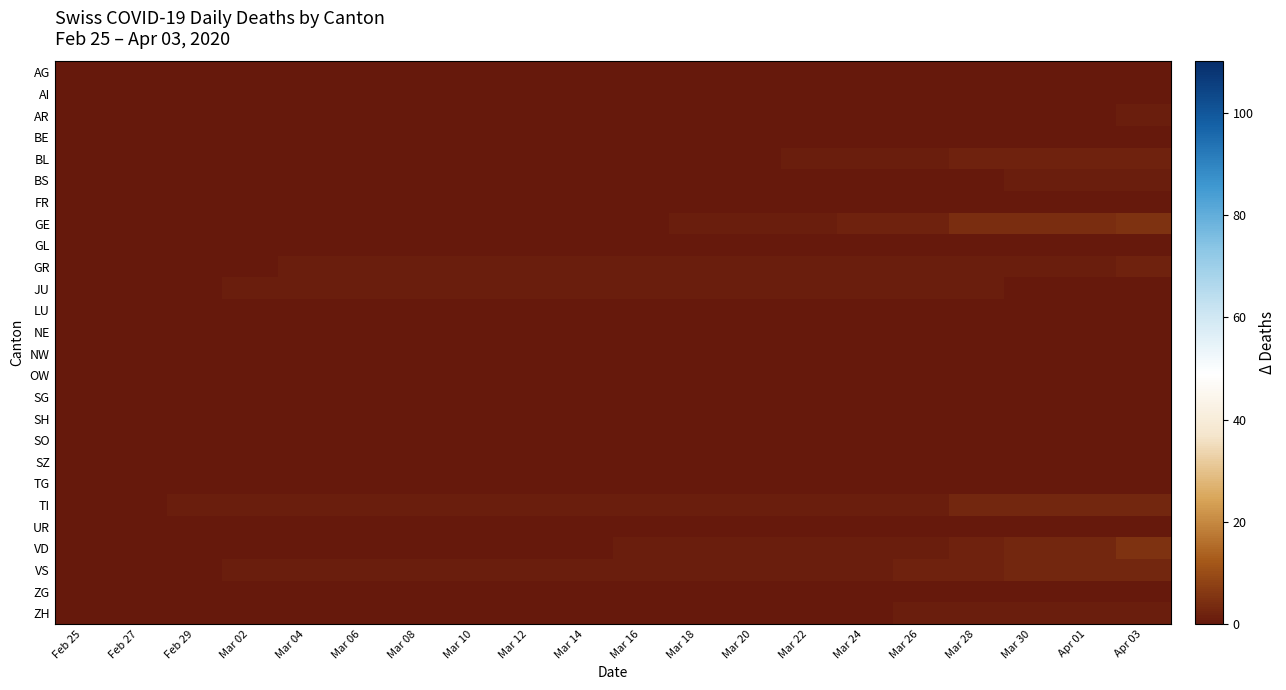

Reading left to right, list all the values displayed in this chart.

AG: Feb 25=0	Feb 27=0	Feb 29=0	Mar 02=0	Mar 04=0	Mar 06=0	Mar 08=0	Mar 10=0	Mar 12=0	Mar 14=0	Mar 16=0	Mar 18=0	Mar 20=0	Mar 22=0	Mar 24=0	Mar 26=0	Mar 28=0	Mar 30=0	Apr 01=0	Apr 03=0
AI: Feb 25=0	Feb 27=0	Feb 29=0	Mar 02=0	Mar 04=0	Mar 06=0	Mar 08=0	Mar 10=0	Mar 12=0	Mar 14=0	Mar 16=0	Mar 18=0	Mar 20=0	Mar 22=0	Mar 24=0	Mar 26=0	Mar 28=0	Mar 30=0	Apr 01=0	Apr 03=0
AR: Feb 25=0	Feb 27=0	Feb 29=0	Mar 02=0	Mar 04=0	Mar 06=0	Mar 08=0	Mar 10=0	Mar 12=0	Mar 14=0	Mar 16=0	Mar 18=0	Mar 20=0	Mar 22=0	Mar 24=0	Mar 26=0	Mar 28=0	Mar 30=0	Apr 01=0	Apr 03=1
BE: Feb 25=0	Feb 27=0	Feb 29=0	Mar 02=0	Mar 04=0	Mar 06=0	Mar 08=0	Mar 10=0	Mar 12=0	Mar 14=0	Mar 16=0	Mar 18=0	Mar 20=0	Mar 22=0	Mar 24=0	Mar 26=0	Mar 28=0	Mar 30=0	Apr 01=0	Apr 03=0
BL: Feb 25=0	Feb 27=0	Feb 29=0	Mar 02=0	Mar 04=0	Mar 06=0	Mar 08=0	Mar 10=0	Mar 12=0	Mar 14=0	Mar 16=0	Mar 18=0	Mar 20=0	Mar 22=1	Mar 24=1	Mar 26=1	Mar 28=2	Mar 30=2	Apr 01=2	Apr 03=2
BS: Feb 25=0	Feb 27=0	Feb 29=0	Mar 02=0	Mar 04=0	Mar 06=0	Mar 08=0	Mar 10=0	Mar 12=0	Mar 14=0	Mar 16=0	Mar 18=0	Mar 20=0	Mar 22=0	Mar 24=0	Mar 26=0	Mar 28=0	Mar 30=1	Apr 01=1	Apr 03=1
FR: Feb 25=0	Feb 27=0	Feb 29=0	Mar 02=0	Mar 04=0	Mar 06=0	Mar 08=0	Mar 10=0	Mar 12=0	Mar 14=0	Mar 16=0	Mar 18=0	Mar 20=0	Mar 22=0	Mar 24=0	Mar 26=0	Mar 28=0	Mar 30=0	Apr 01=0	Apr 03=0
GE: Feb 25=0	Feb 27=0	Feb 29=0	Mar 02=0	Mar 04=0	Mar 06=0	Mar 08=0	Mar 10=0	Mar 12=0	Mar 14=0	Mar 16=0	Mar 18=1	Mar 20=1	Mar 22=1	Mar 24=2	Mar 26=2	Mar 28=4	Mar 30=4	Apr 01=4	Apr 03=5
GL: Feb 25=0	Feb 27=0	Feb 29=0	Mar 02=0	Mar 04=0	Mar 06=0	Mar 08=0	Mar 10=0	Mar 12=0	Mar 14=0	Mar 16=0	Mar 18=0	Mar 20=0	Mar 22=0	Mar 24=0	Mar 26=0	Mar 28=0	Mar 30=0	Apr 01=0	Apr 03=0
GR: Feb 25=0	Feb 27=0	Feb 29=0	Mar 02=0	Mar 04=1	Mar 06=1	Mar 08=1	Mar 10=1	Mar 12=1	Mar 14=1	Mar 16=1	Mar 18=1	Mar 20=1	Mar 22=1	Mar 24=1	Mar 26=1	Mar 28=1	Mar 30=1	Apr 01=1	Apr 03=2
JU: Feb 25=0	Feb 27=0	Feb 29=0	Mar 02=1	Mar 04=1	Mar 06=1	Mar 08=1	Mar 10=1	Mar 12=1	Mar 14=1	Mar 16=1	Mar 18=1	Mar 20=1	Mar 22=1	Mar 24=1	Mar 26=1	Mar 28=1	Mar 30=0	Apr 01=0	Apr 03=0
LU: Feb 25=0	Feb 27=0	Feb 29=0	Mar 02=0	Mar 04=0	Mar 06=0	Mar 08=0	Mar 10=0	Mar 12=0	Mar 14=0	Mar 16=0	Mar 18=0	Mar 20=0	Mar 22=0	Mar 24=0	Mar 26=0	Mar 28=0	Mar 30=0	Apr 01=0	Apr 03=0
NE: Feb 25=0	Feb 27=0	Feb 29=0	Mar 02=0	Mar 04=0	Mar 06=0	Mar 08=0	Mar 10=0	Mar 12=0	Mar 14=0	Mar 16=0	Mar 18=0	Mar 20=0	Mar 22=0	Mar 24=0	Mar 26=0	Mar 28=0	Mar 30=0	Apr 01=0	Apr 03=0
NW: Feb 25=0	Feb 27=0	Feb 29=0	Mar 02=0	Mar 04=0	Mar 06=0	Mar 08=0	Mar 10=0	Mar 12=0	Mar 14=0	Mar 16=0	Mar 18=0	Mar 20=0	Mar 22=0	Mar 24=0	Mar 26=0	Mar 28=0	Mar 30=0	Apr 01=0	Apr 03=0
OW: Feb 25=0	Feb 27=0	Feb 29=0	Mar 02=0	Mar 04=0	Mar 06=0	Mar 08=0	Mar 10=0	Mar 12=0	Mar 14=0	Mar 16=0	Mar 18=0	Mar 20=0	Mar 22=0	Mar 24=0	Mar 26=0	Mar 28=0	Mar 30=0	Apr 01=0	Apr 03=0
SG: Feb 25=0	Feb 27=0	Feb 29=0	Mar 02=0	Mar 04=0	Mar 06=0	Mar 08=0	Mar 10=0	Mar 12=0	Mar 14=0	Mar 16=0	Mar 18=0	Mar 20=0	Mar 22=0	Mar 24=0	Mar 26=0	Mar 28=0	Mar 30=0	Apr 01=0	Apr 03=0
SH: Feb 25=0	Feb 27=0	Feb 29=0	Mar 02=0	Mar 04=0	Mar 06=0	Mar 08=0	Mar 10=0	Mar 12=0	Mar 14=0	Mar 16=0	Mar 18=0	Mar 20=0	Mar 22=0	Mar 24=0	Mar 26=0	Mar 28=0	Mar 30=0	Apr 01=0	Apr 03=0
SO: Feb 25=0	Feb 27=0	Feb 29=0	Mar 02=0	Mar 04=0	Mar 06=0	Mar 08=0	Mar 10=0	Mar 12=0	Mar 14=0	Mar 16=0	Mar 18=0	Mar 20=0	Mar 22=0	Mar 24=0	Mar 26=0	Mar 28=0	Mar 30=0	Apr 01=0	Apr 03=0
SZ: Feb 25=0	Feb 27=0	Feb 29=0	Mar 02=0	Mar 04=0	Mar 06=0	Mar 08=0	Mar 10=0	Mar 12=0	Mar 14=0	Mar 16=0	Mar 18=0	Mar 20=0	Mar 22=0	Mar 24=0	Mar 26=0	Mar 28=0	Mar 30=0	Apr 01=0	Apr 03=0
TG: Feb 25=0	Feb 27=0	Feb 29=0	Mar 02=0	Mar 04=0	Mar 06=0	Mar 08=0	Mar 10=0	Mar 12=0	Mar 14=0	Mar 16=0	Mar 18=0	Mar 20=0	Mar 22=0	Mar 24=0	Mar 26=0	Mar 28=0	Mar 30=0	Apr 01=0	Apr 03=0
TI: Feb 25=0	Feb 27=0	Feb 29=1	Mar 02=1	Mar 04=1	Mar 06=1	Mar 08=1	Mar 10=1	Mar 12=1	Mar 14=1	Mar 16=1	Mar 18=1	Mar 20=1	Mar 22=1	Mar 24=1	Mar 26=1	Mar 28=3	Mar 30=3	Apr 01=3	Apr 03=3
UR: Feb 25=0	Feb 27=0	Feb 29=0	Mar 02=0	Mar 04=0	Mar 06=0	Mar 08=0	Mar 10=0	Mar 12=0	Mar 14=0	Mar 16=0	Mar 18=0	Mar 20=0	Mar 22=0	Mar 24=0	Mar 26=0	Mar 28=0	Mar 30=0	Apr 01=0	Apr 03=0
VD: Feb 25=0	Feb 27=0	Feb 29=0	Mar 02=0	Mar 04=0	Mar 06=0	Mar 08=0	Mar 10=0	Mar 12=0	Mar 14=0	Mar 16=1	Mar 18=1	Mar 20=1	Mar 22=1	Mar 24=1	Mar 26=1	Mar 28=2	Mar 30=3	Apr 01=3	Apr 03=5
VS: Feb 25=0	Feb 27=0	Feb 29=0	Mar 02=1	Mar 04=1	Mar 06=1	Mar 08=1	Mar 10=1	Mar 12=1	Mar 14=1	Mar 16=1	Mar 18=1	Mar 20=1	Mar 22=1	Mar 24=1	Mar 26=2	Mar 28=2	Mar 30=3	Apr 01=3	Apr 03=3
ZG: Feb 25=0	Feb 27=0	Feb 29=0	Mar 02=0	Mar 04=0	Mar 06=0	Mar 08=0	Mar 10=0	Mar 12=0	Mar 14=0	Mar 16=0	Mar 18=0	Mar 20=0	Mar 22=0	Mar 24=0	Mar 26=0	Mar 28=0	Mar 30=0	Apr 01=0	Apr 03=0
ZH: Feb 25=0	Feb 27=0	Feb 29=0	Mar 02=0	Mar 04=0	Mar 06=0	Mar 08=0	Mar 10=0	Mar 12=0	Mar 14=0	Mar 16=0	Mar 18=0	Mar 20=0	Mar 22=0	Mar 24=0	Mar 26=1	Mar 28=1	Mar 30=1	Apr 01=1	Apr 03=1